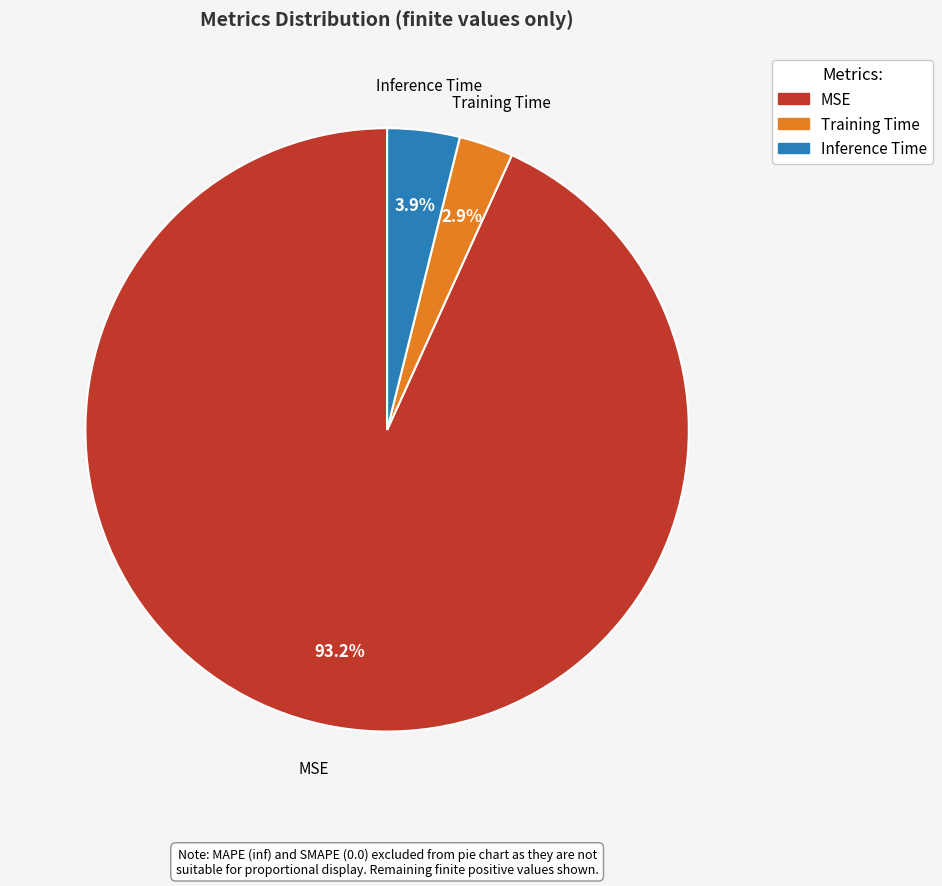

Which category has the biggest portion of the pie?

MSE